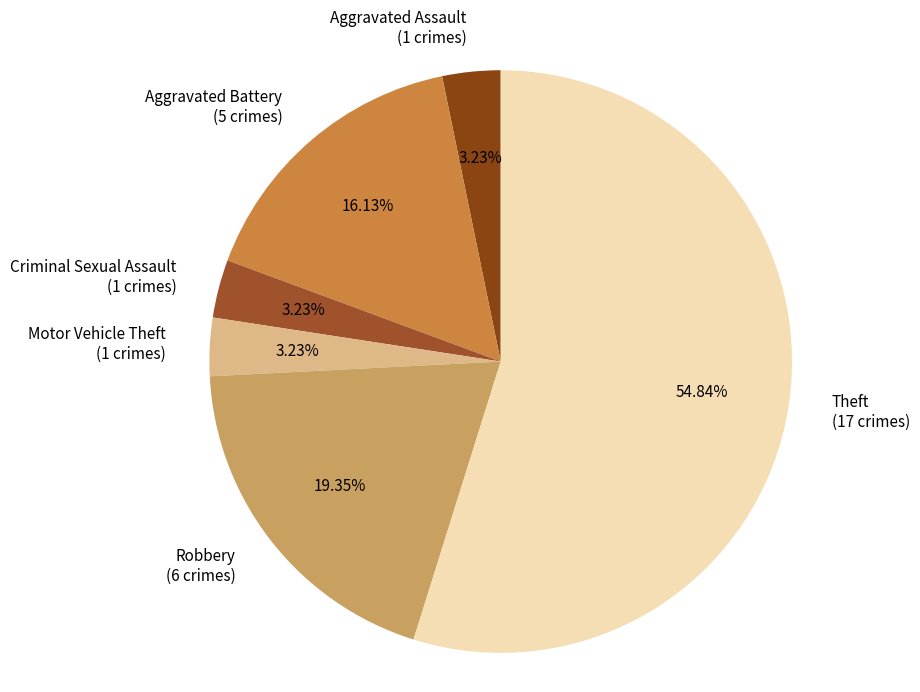

Is there any slice that represents more than half of the pie?

Yes